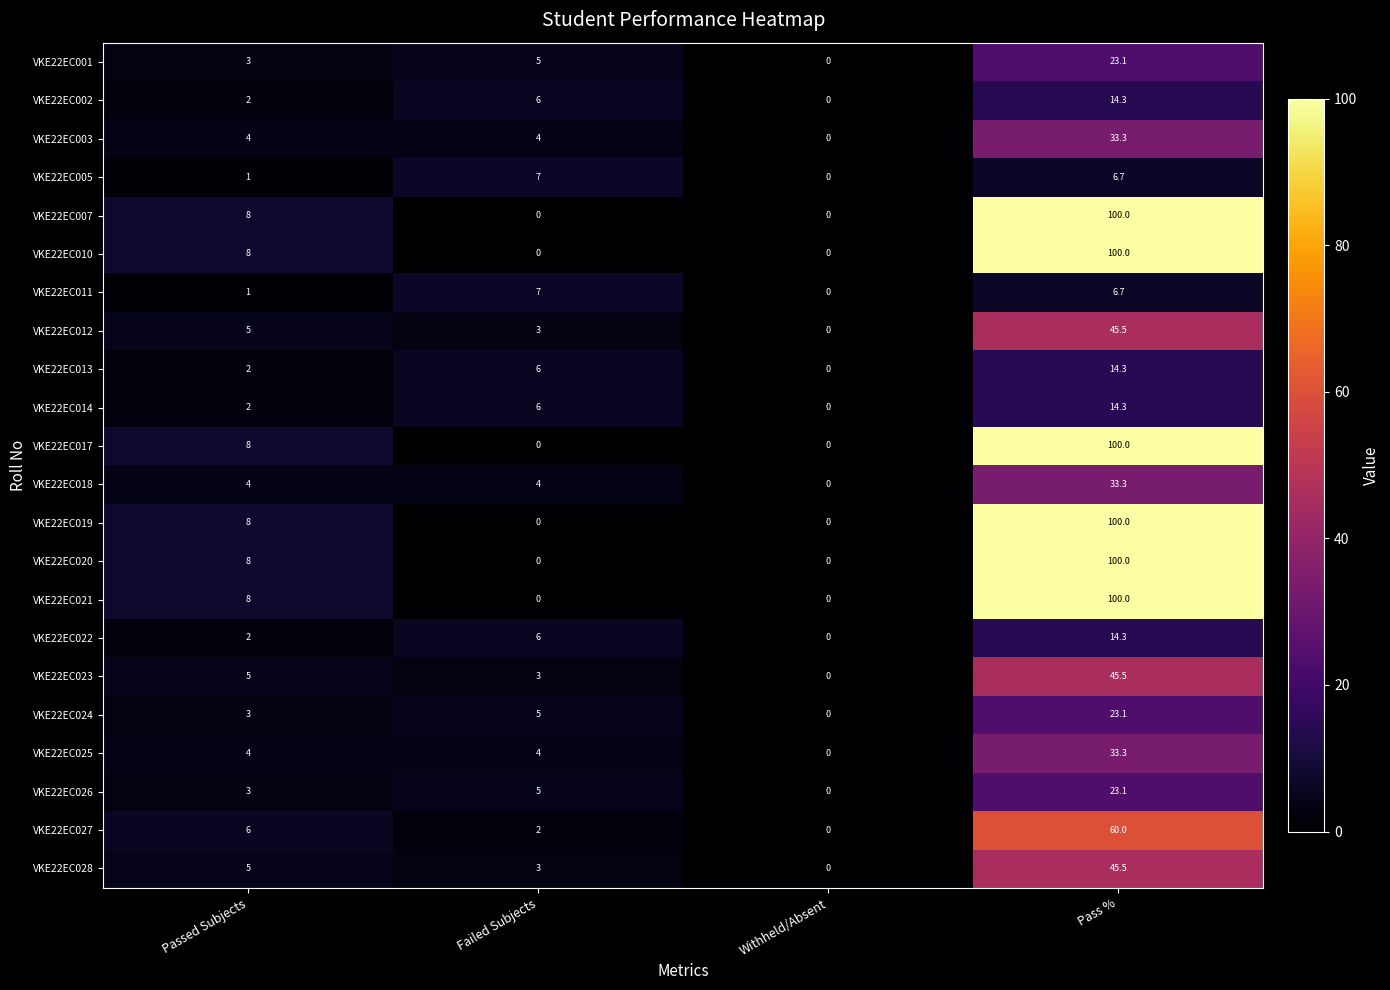

What is the greatest value displayed?

100.0